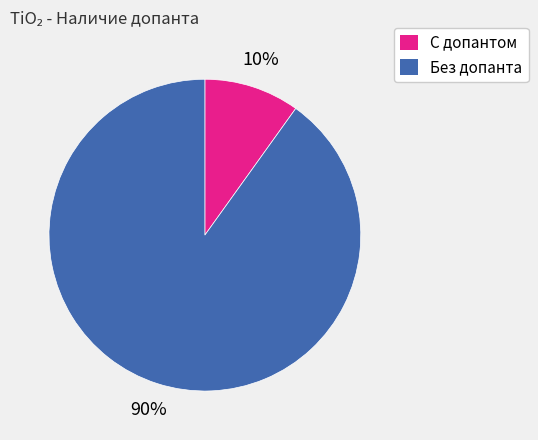

Is there any slice that represents more than half of the pie?

Yes